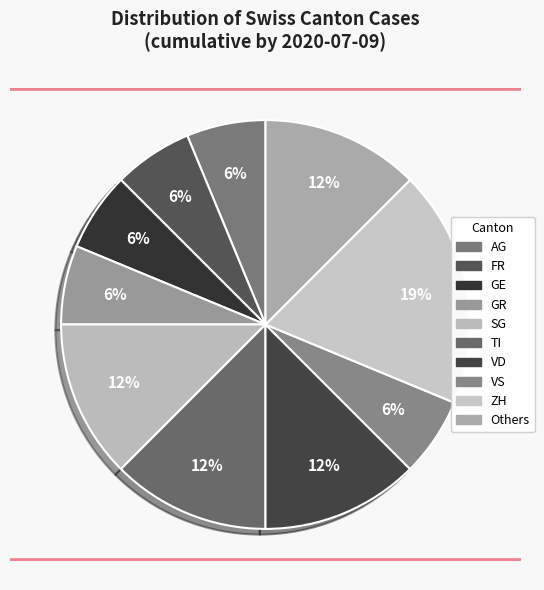

Count the number of slices in the pie.

10